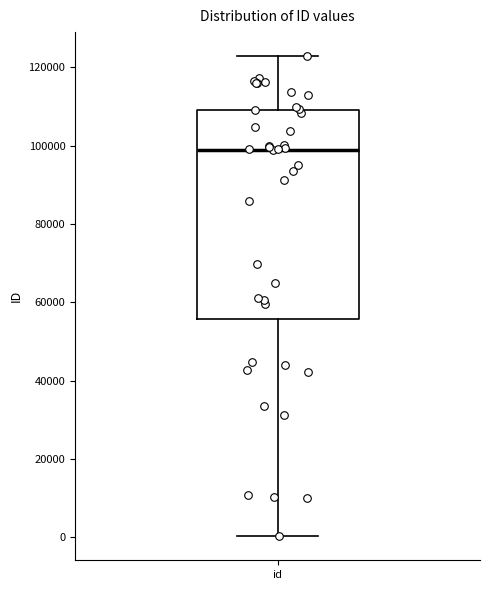

Read this box plot against the y-axis: the position of the median line, the range covered by the box, and the ends of both whiskers. The values are not printed on the chart, so give them approximately, as read against the axis.

median 98000, box 56000 to 110000, whiskers 0 to 122000